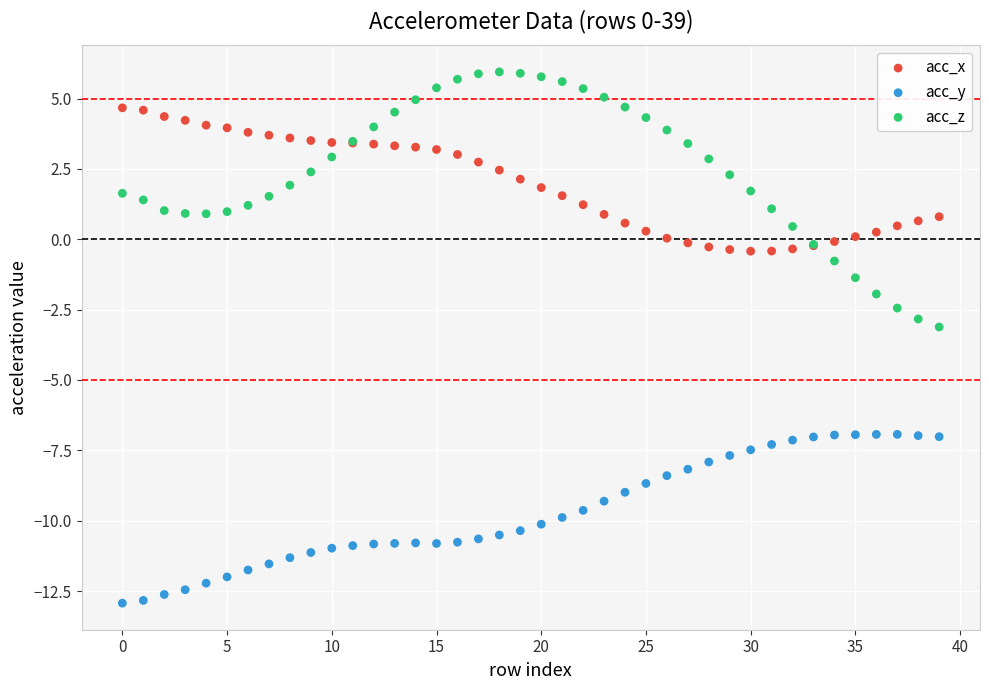

What are all the series names shown in the legend?

acc_x, acc_y, acc_z